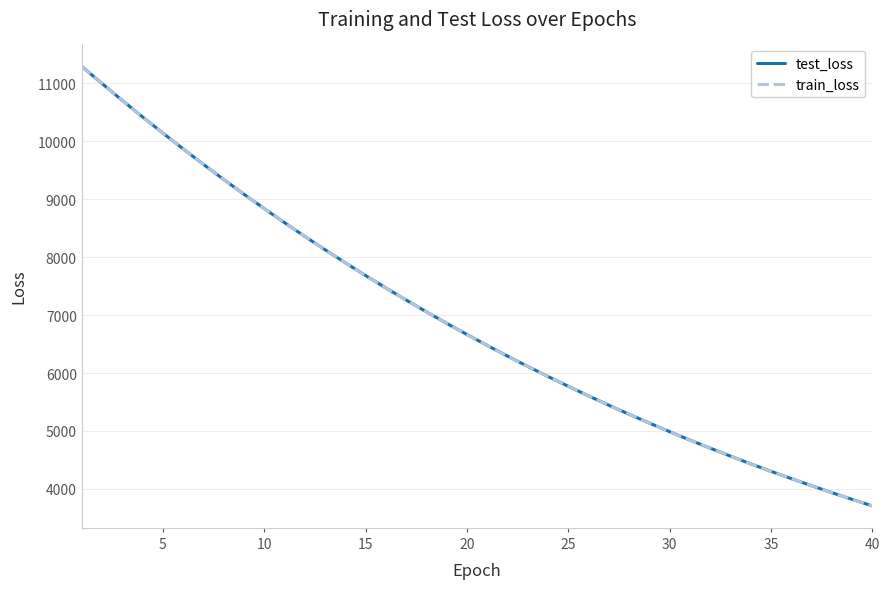

What is the highest value of the test_loss series?

11294.4